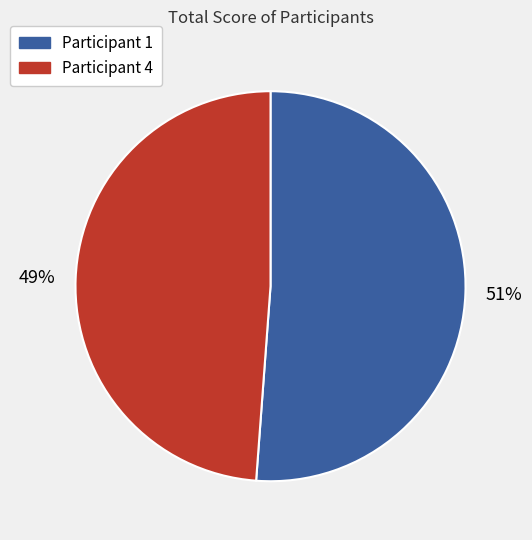

Approximately how many times larger is the value at Participant 4 compared to Participant 1?

1.0